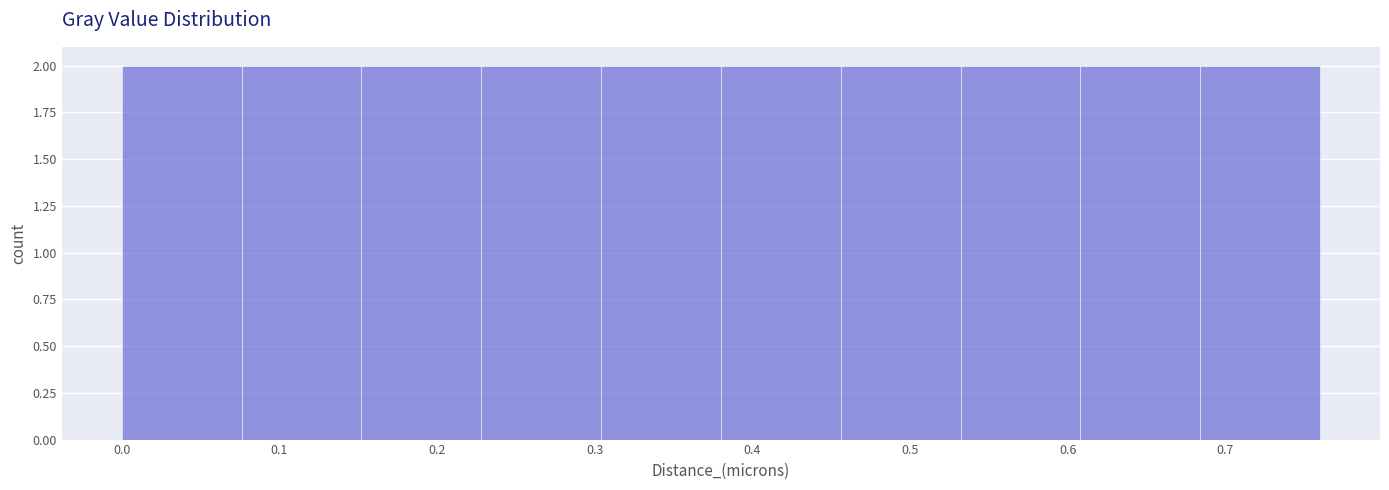

How tall is the bar that spans 0.076 to 0.152 on the x-axis? Neither the bar edges nor the heights are printed on the chart, so give them approximately, as read against the axes.

2